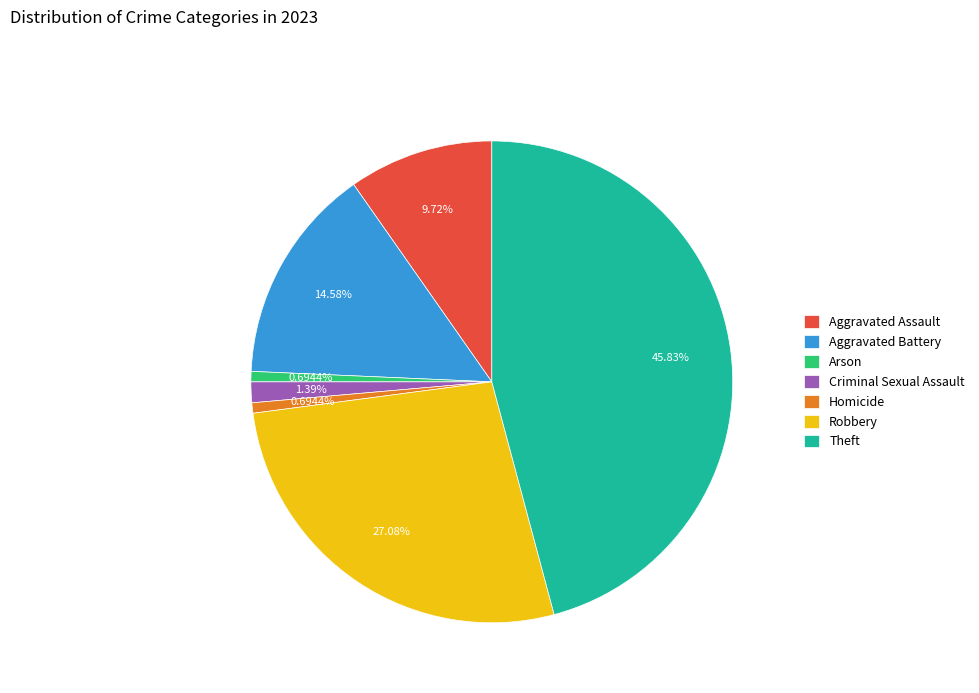

Between Theft and Aggravated Assault, which is larger?

Theft